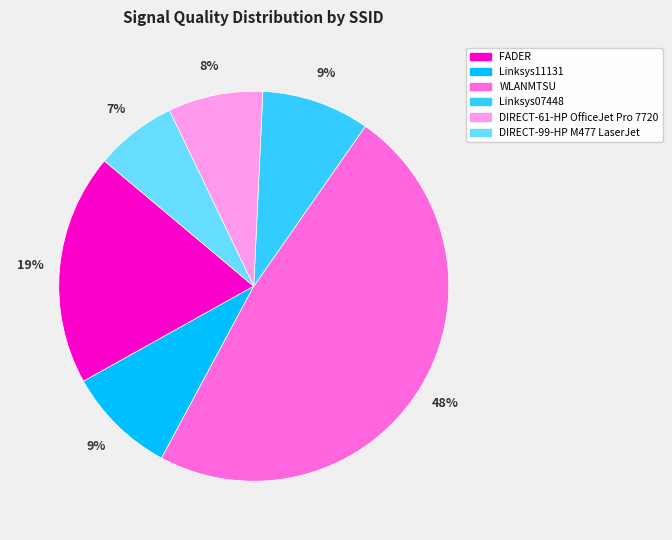

Is there a majority slice in this chart?

No